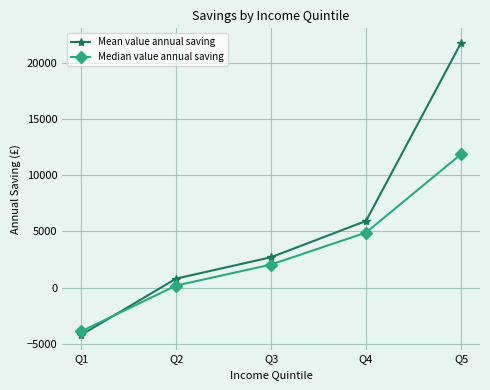

Rank the series by their average value, from lowest to highest.

Median value annual saving, Mean value annual saving